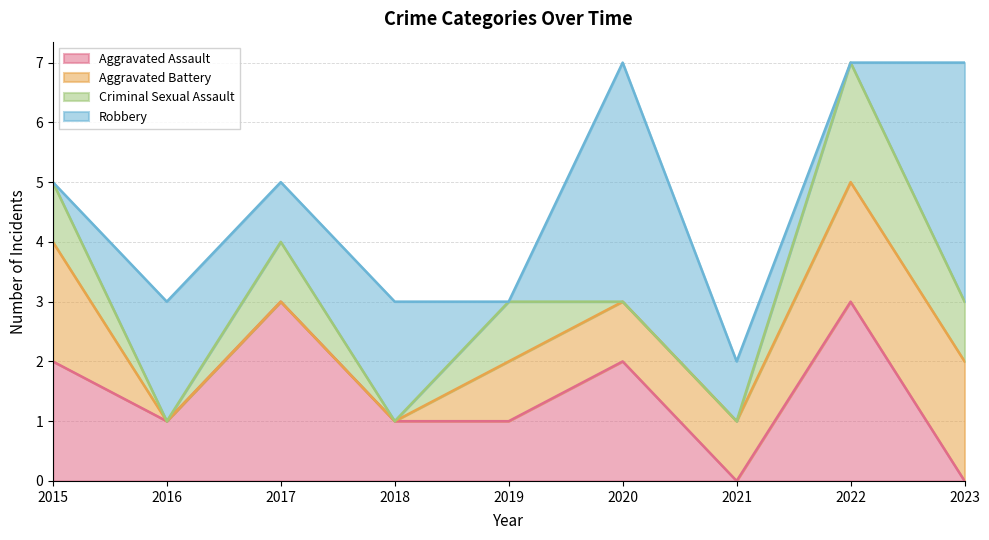

Reading left to right, transcribe all the data shown in this chart.

Aggravated Assault: 2015=2	2016=1	2017=3	2018=1	2019=1	2020=2	2021=0	2022=3	2023=0
Aggravated Battery: 2015=2	2016=0	2017=0	2018=0	2019=1	2020=1	2021=1	2022=2	2023=2
Criminal Sexual Assault: 2015=1	2016=0	2017=1	2018=0	2019=1	2020=0	2021=0	2022=2	2023=1
Robbery: 2015=0	2016=2	2017=1	2018=2	2019=0	2020=4	2021=1	2022=0	2023=4